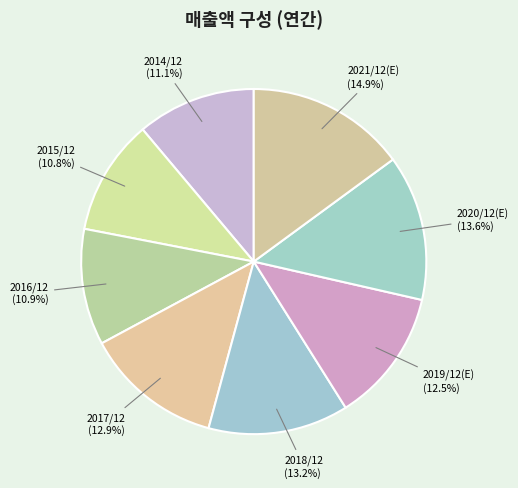

True or false: 2017/12 accounts for 13% of the total.

True